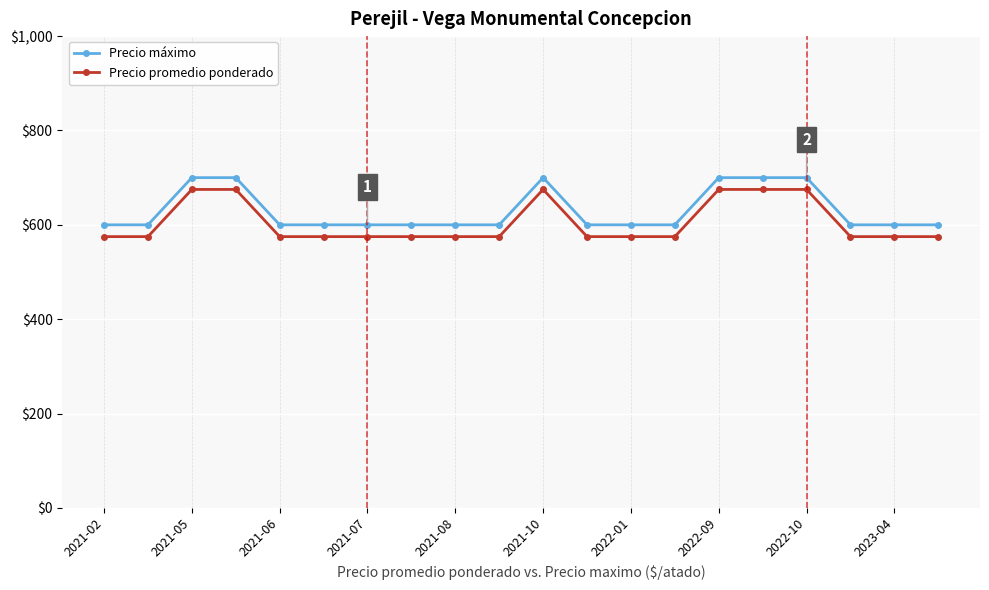

What is the average value of the Precio promedio ponderado series?

605